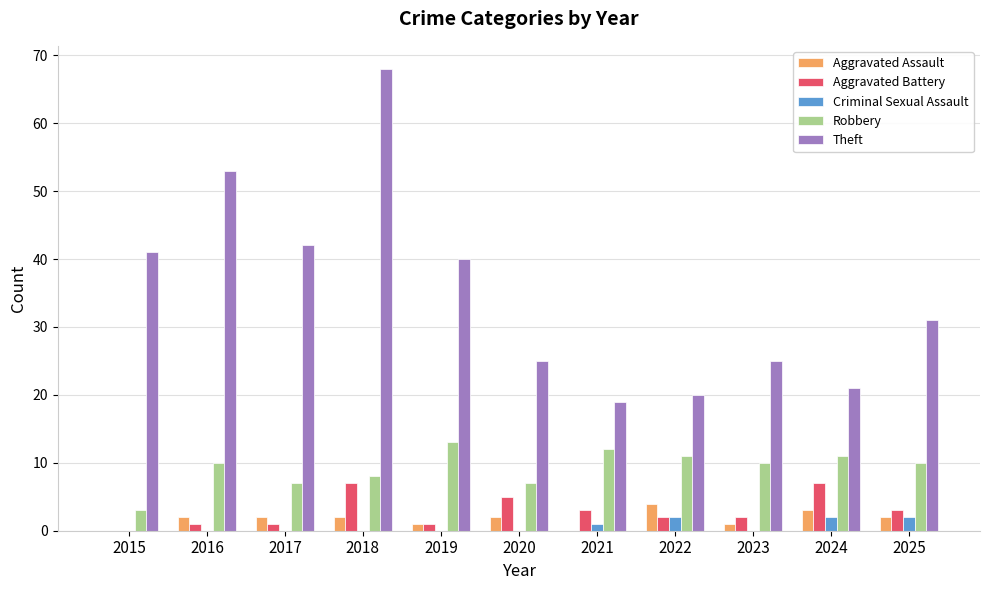

Between 2016 and 2022, which series saw the biggest shift?

Theft